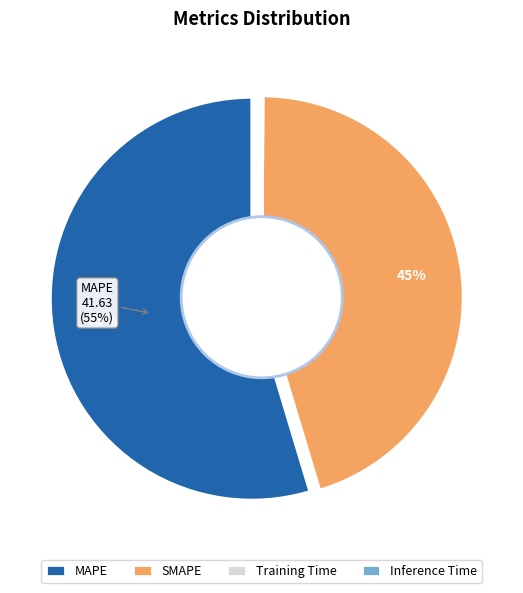

Between Inference Time and MAPE, which is larger?

MAPE